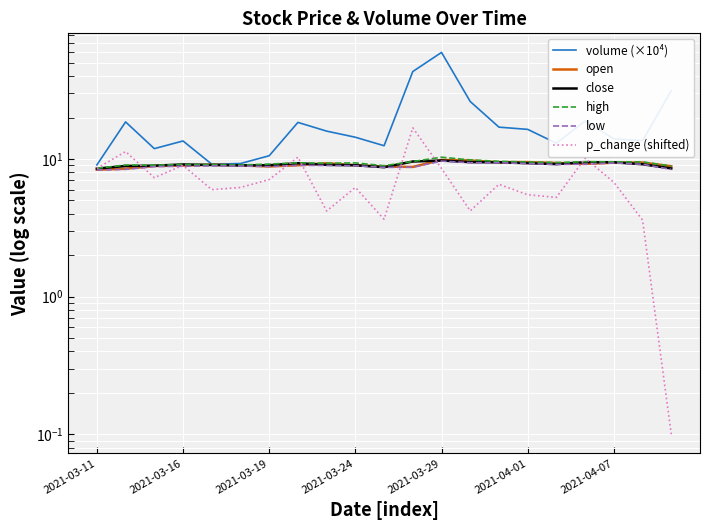

What is the lowest value of the high series?

8.6